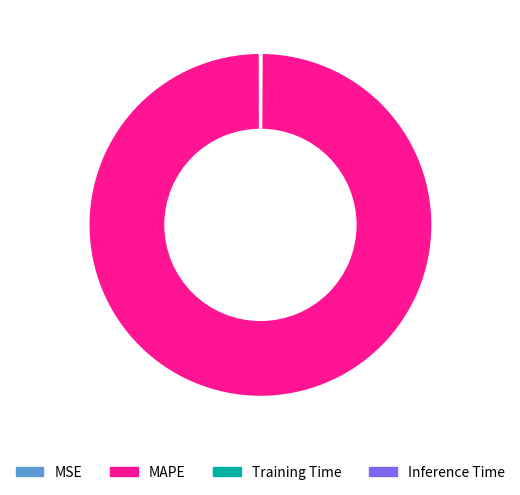

What is the largest slice in the pie chart?

MAPE